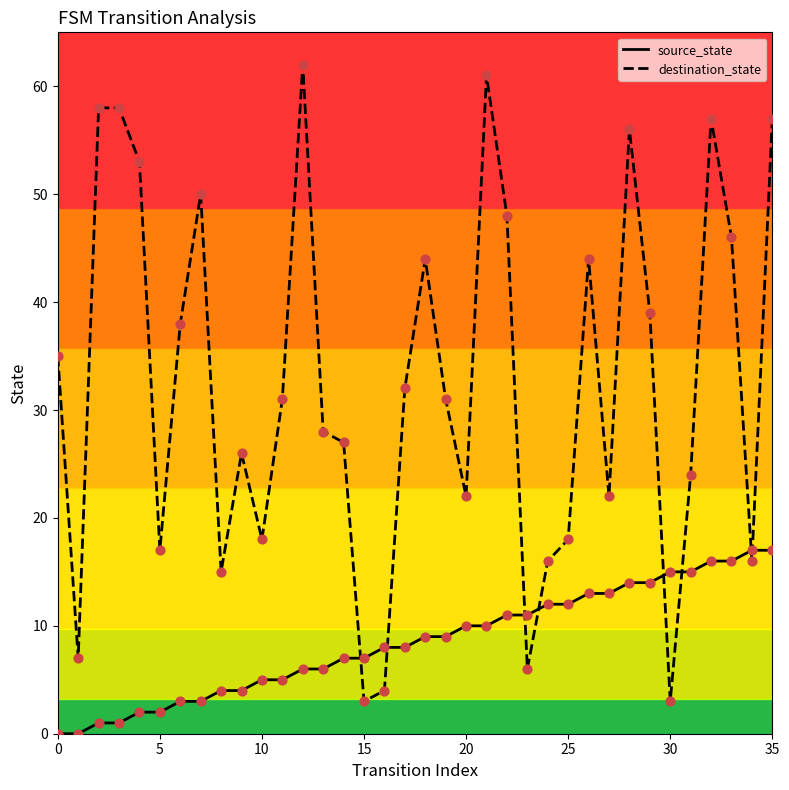

Which series has the widest spread of values?

destination_state